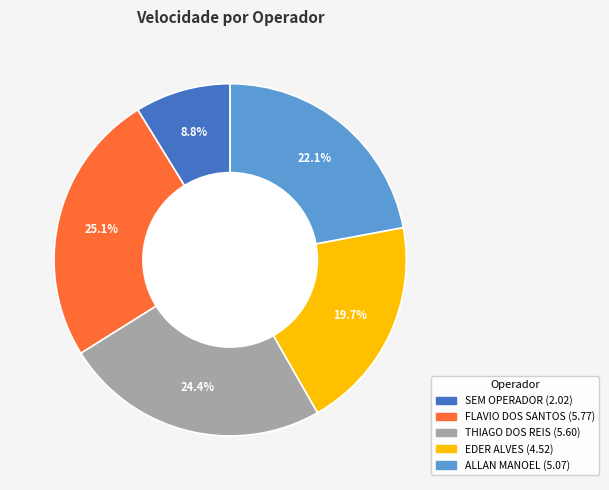

Is there a majority slice in this chart?

No